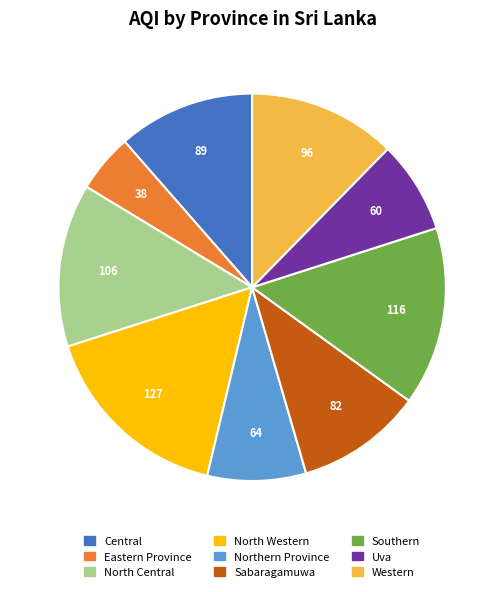

Which slice is the largest?

North Western